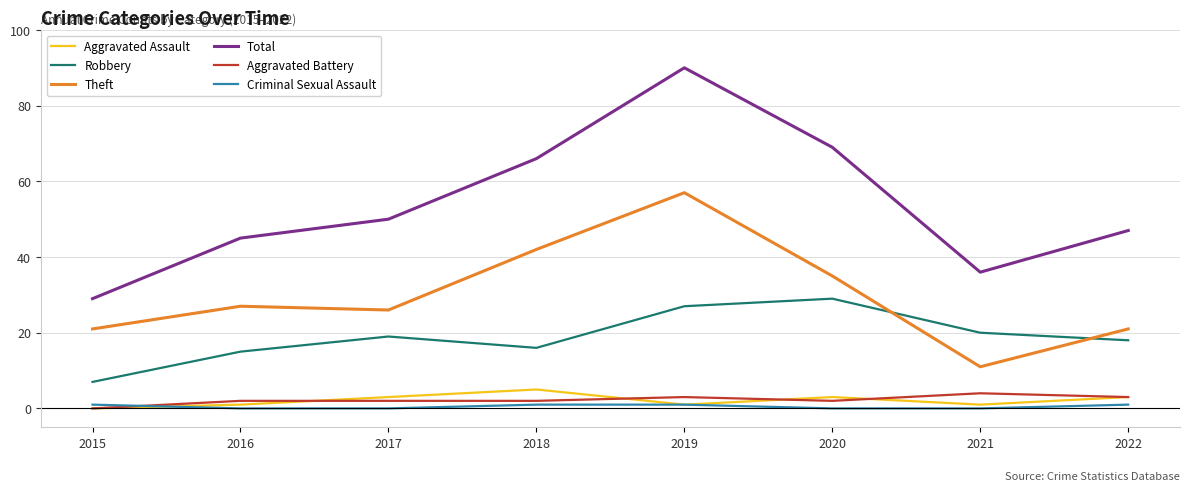

Is it true that Criminal Sexual Assault equals 1 at 2015?

True